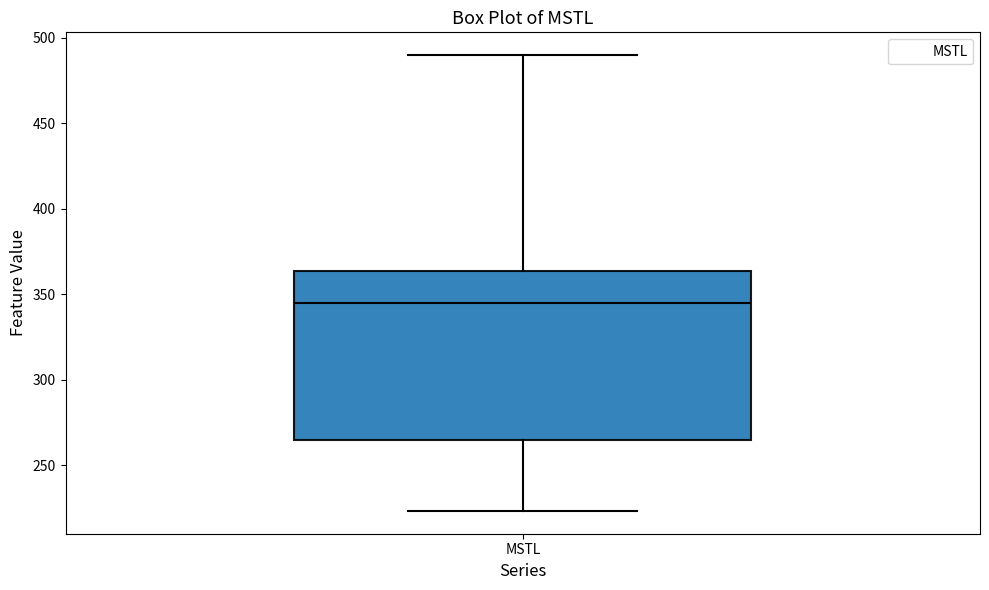

Read this box plot against the y-axis: the position of the median line, the range covered by the box, and the ends of both whiskers. The values are not printed on the chart, so give them approximately, as read against the axis.

median 345, box 265 to 365, whiskers 225 to 490